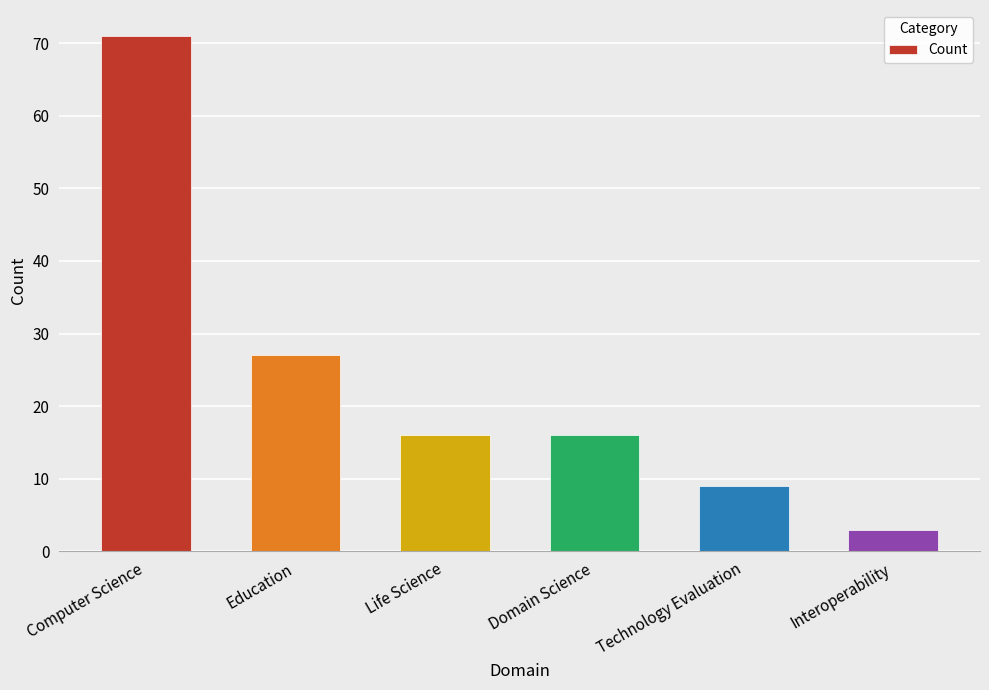

Is it true that the value at Education is 38?

False